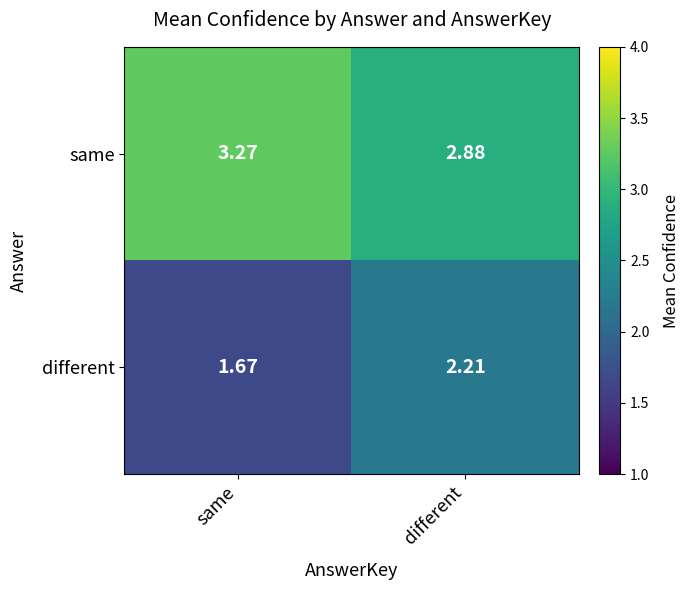

Where does the same series first go above 3?

same